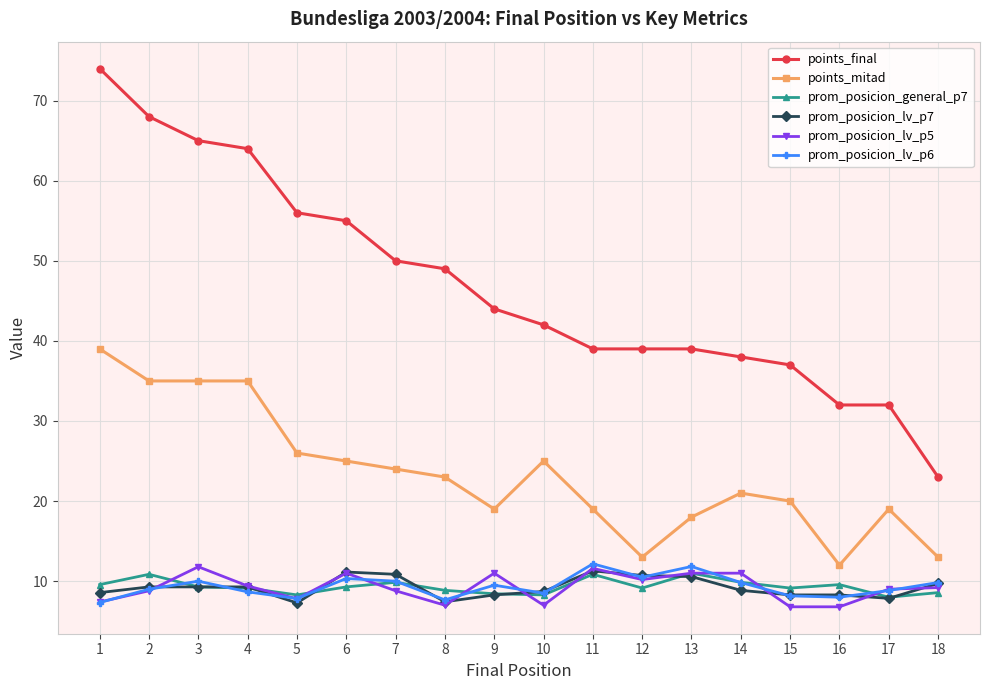

What is the spread (max minus min) of values at 12?

29.9